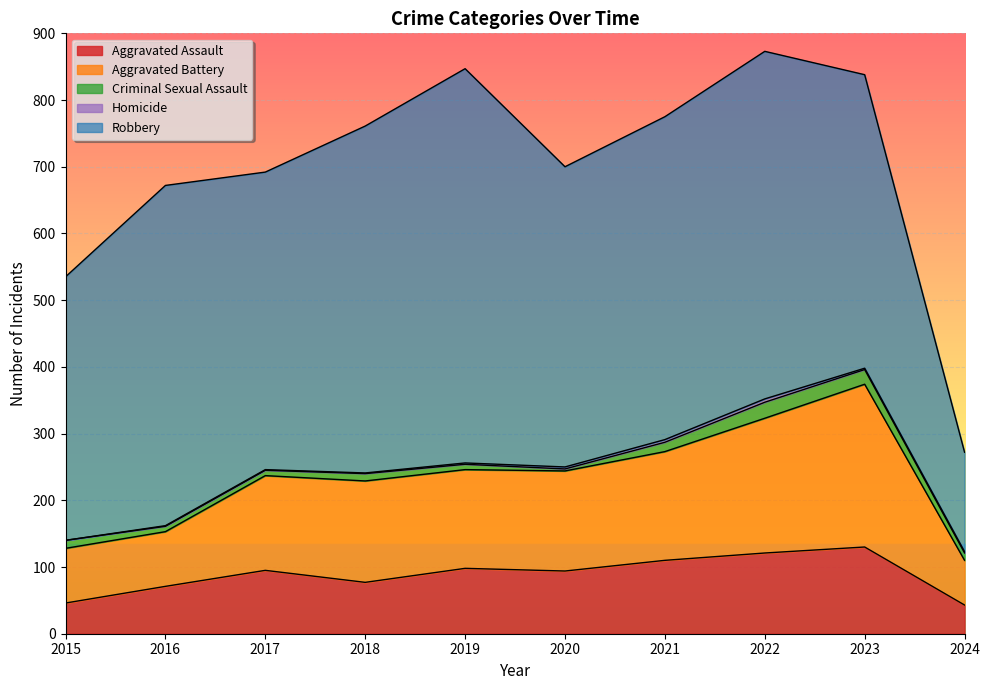

True or false: Aggravated Assault has a value of 110 at 2021.

True